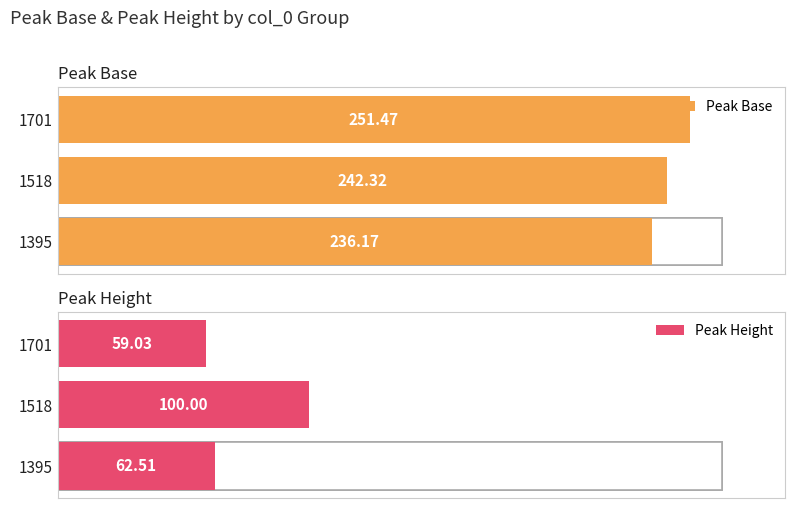

True or false: Peak Height has a value of 104.2 at 1701.

False